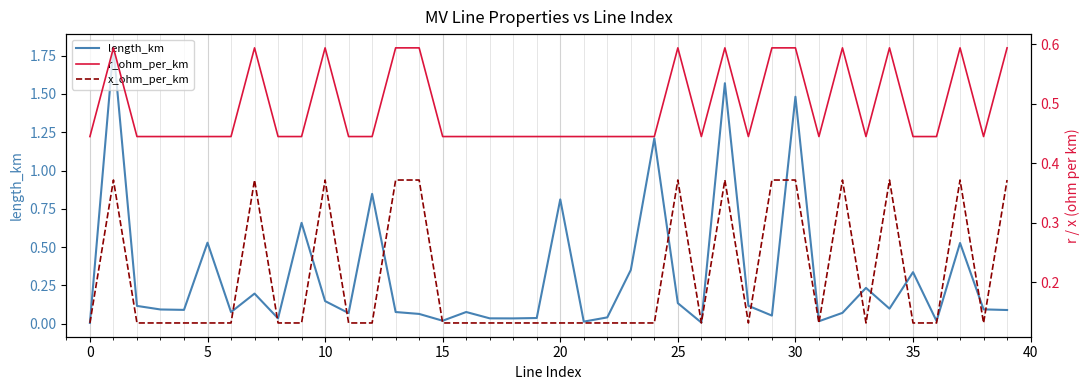

What is the total value across all series at 23?

0.9